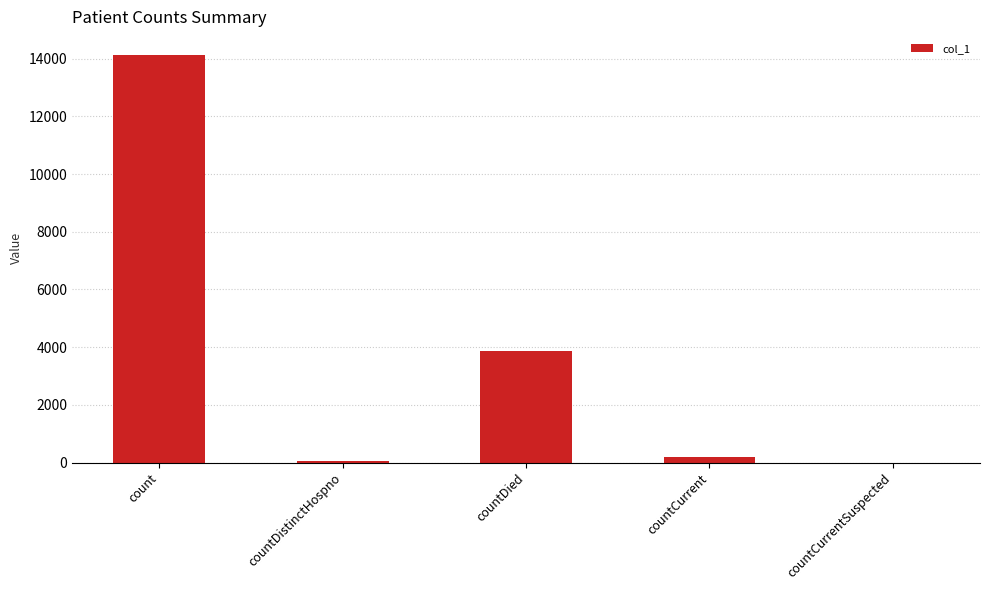

What is the greatest value displayed?

14143